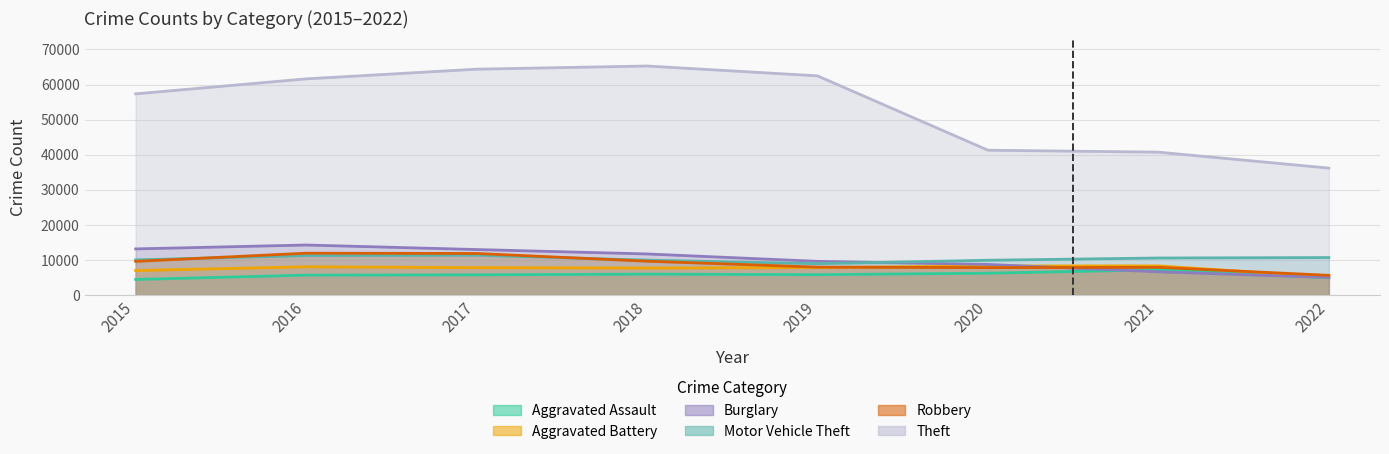

What are all the series names shown in the legend?

Aggravated Assault, Aggravated Battery, Burglary, Motor Vehicle Theft, Robbery, Theft